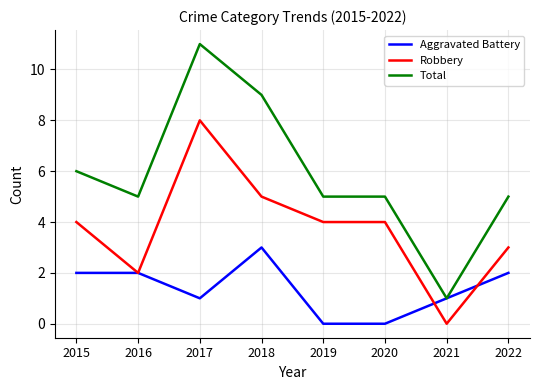

Rank the series at 2015 from lowest to highest value.

Aggravated Battery, Robbery, Total